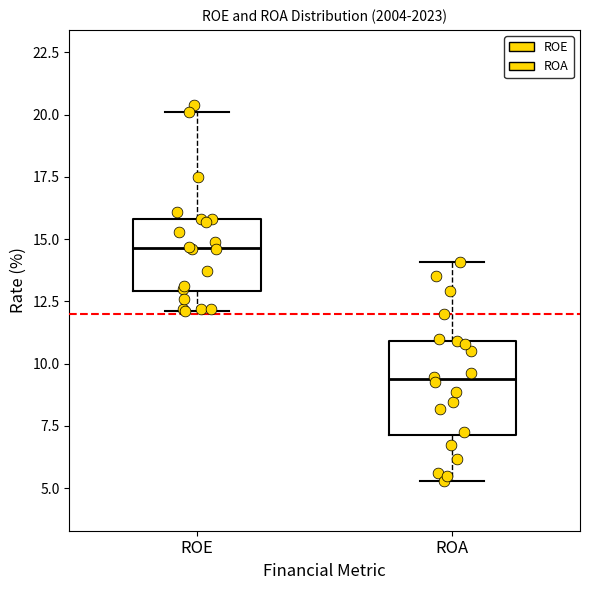

Which box has the highest median line?

ROE